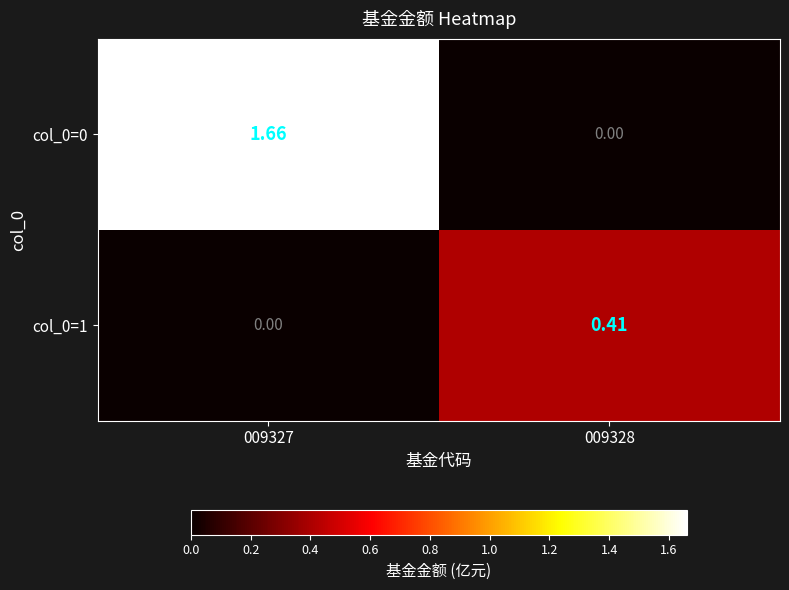

Which has a higher value, 009328 or 009327?

009327